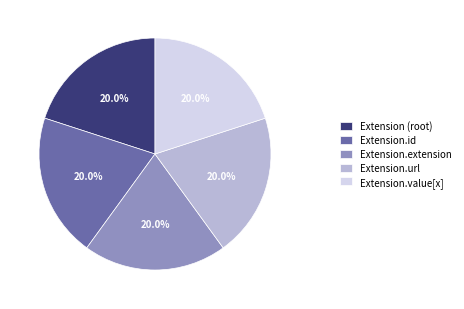

Is there any slice that represents more than half of the pie?

No